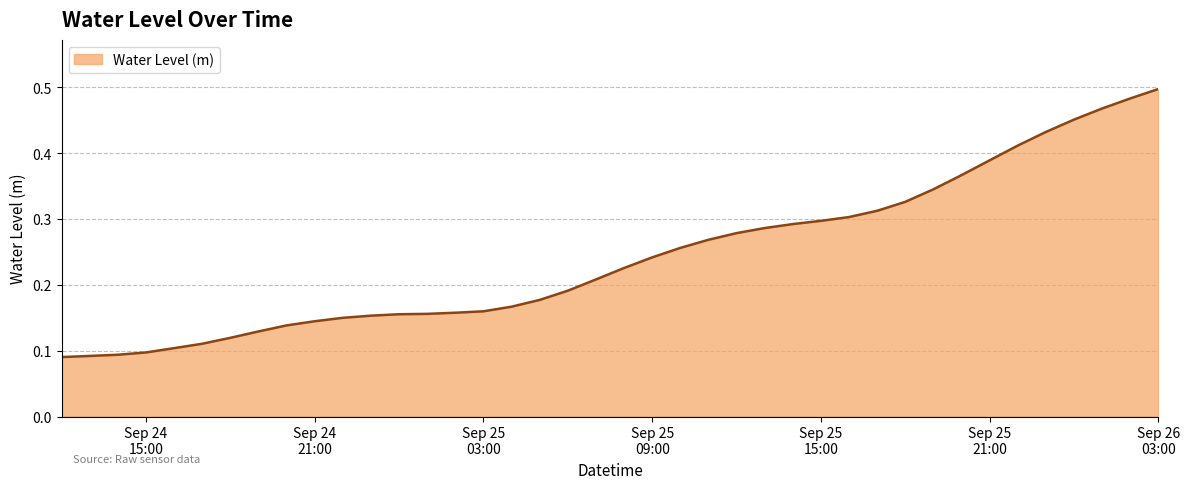

Rank the categories by value from lowest to highest.

2023-09-24 12:00:00, 2023-09-24 13:00:00, 2023-09-24 14:00:00, 2023-09-24 15:00:00, 2023-09-24 16:00:00, 2023-09-24 17:00:00, 2023-09-24 18:00:00, 2023-09-24 19:00:00, 2023-09-24 20:00:00, 2023-09-24 21:00:00, 2023-09-24 22:00:00, 2023-09-24 23:00:00, 2023-09-25 00:00:00, 2023-09-25 01:00:00, 2023-09-25 02:00:00, 2023-09-25 03:00:00, 2023-09-25 04:00:00, 2023-09-25 05:00:00, 2023-09-25 06:00:00, 2023-09-25 07:00:00, 2023-09-25 08:00:00, 2023-09-25 09:00:00, 2023-09-25 10:00:00, 2023-09-25 11:00:00, 2023-09-25 12:00:00, 2023-09-25 13:00:00, 2023-09-25 14:00:00, 2023-09-25 15:00:00, 2023-09-25 16:00:00, 2023-09-25 17:00:00, 2023-09-25 18:00:00, 2023-09-25 19:00:00, 2023-09-25 20:00:00, 2023-09-25 21:00:00, 2023-09-25 22:00:00, 2023-09-25 23:00:00, 2023-09-26 00:00:00, 2023-09-26 01:00:00, 2023-09-26 02:00:00, 2023-09-26 03:00:00